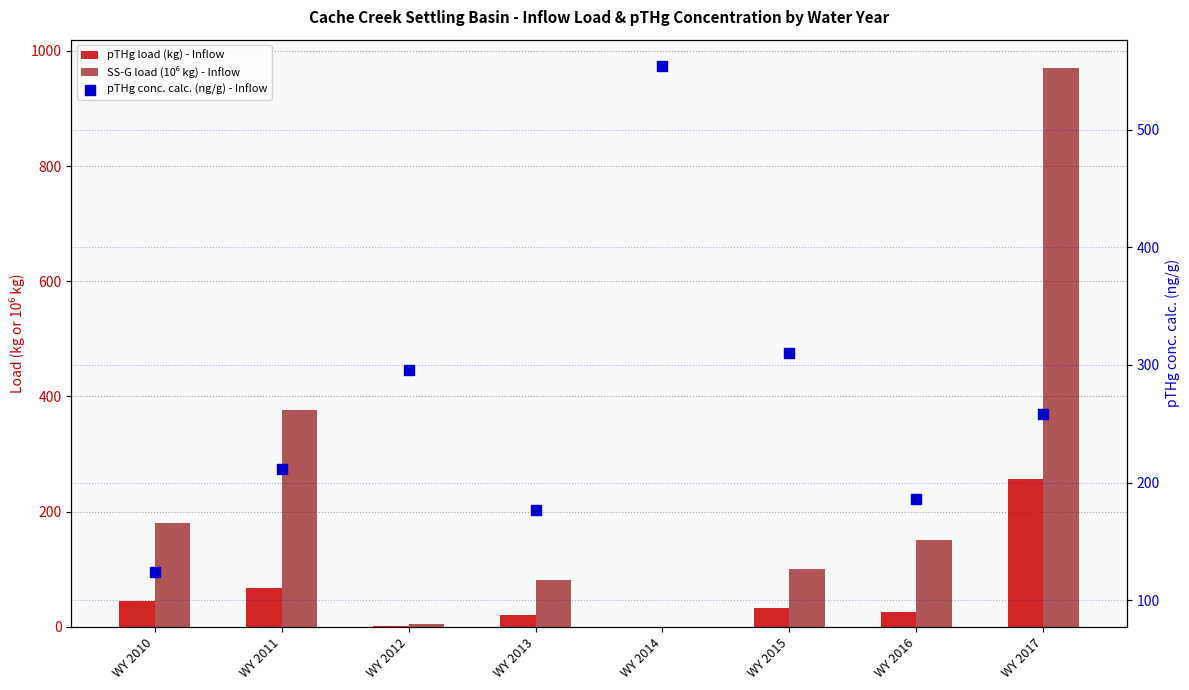

Which series has the largest total across all categories?

pTHg conc. calc. (ng/g) - Inflow